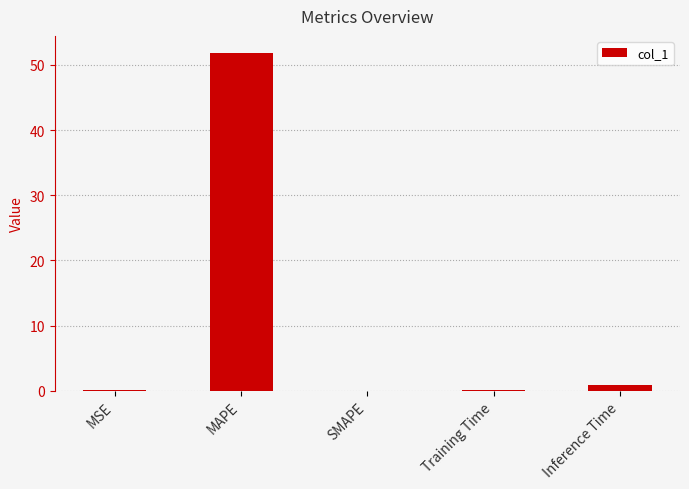

What value does the data have at MAPE?

51.8